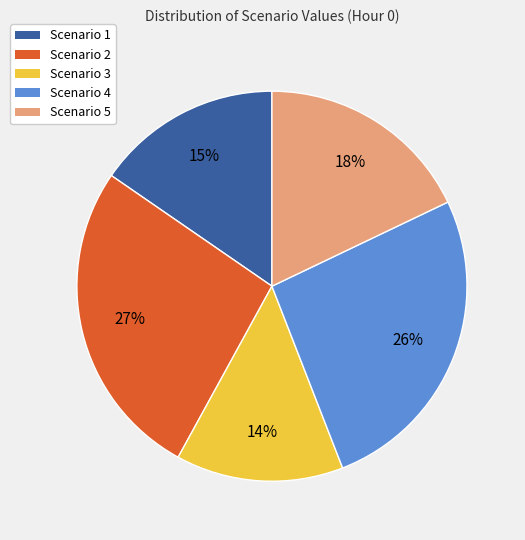

The Scenario 3 slice represents 28% of the pie. True or false?

False